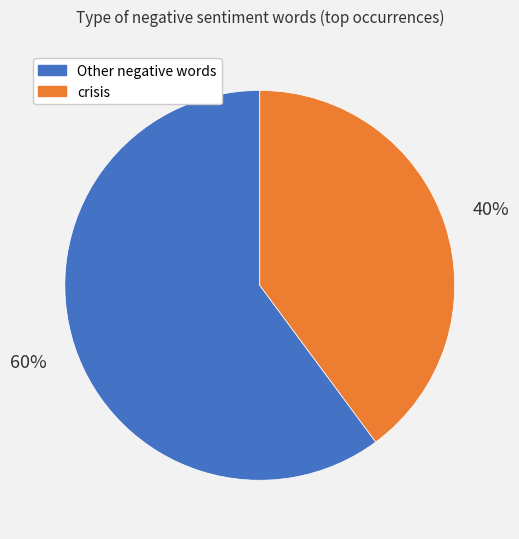

Is there any slice that represents more than half of the pie?

Yes